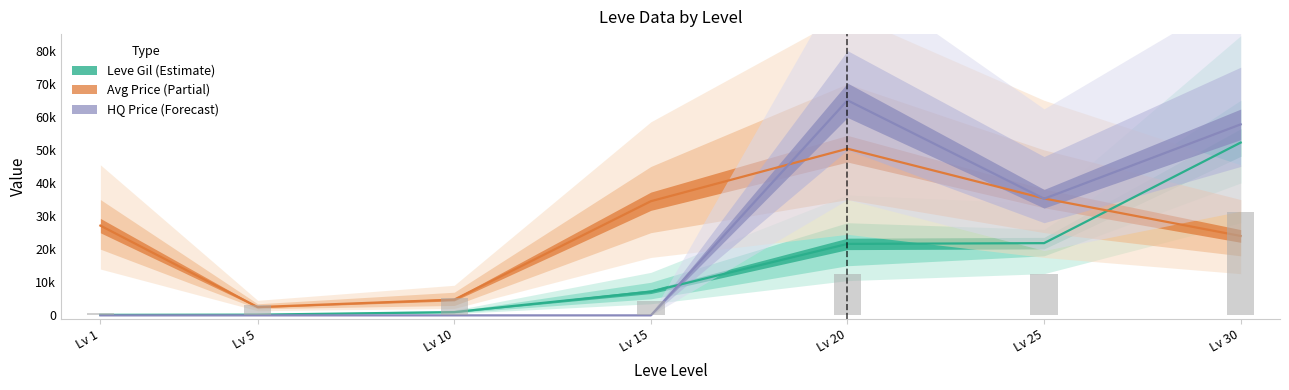

Is it true that Leve EXP equals 5400 at Lv 10?

True